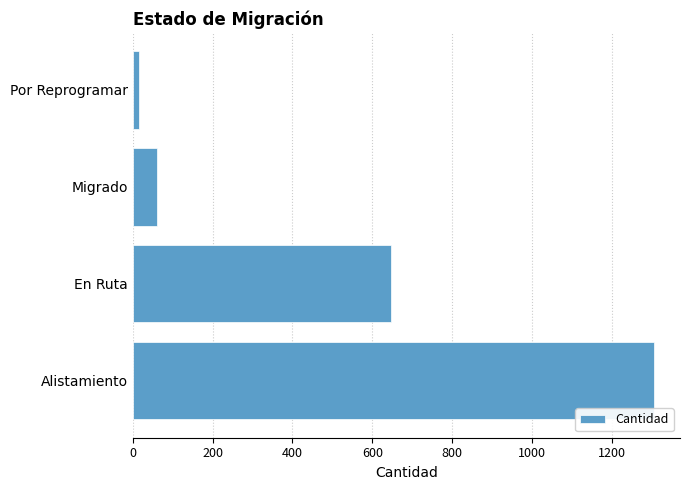

Reading top to bottom, extract all data points from this chart.

16	61	647	1306